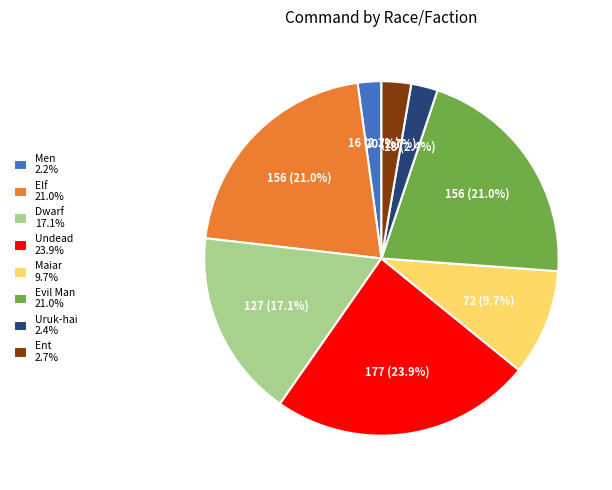

To the nearest percent, what percentage of the pie is Undead?

24%